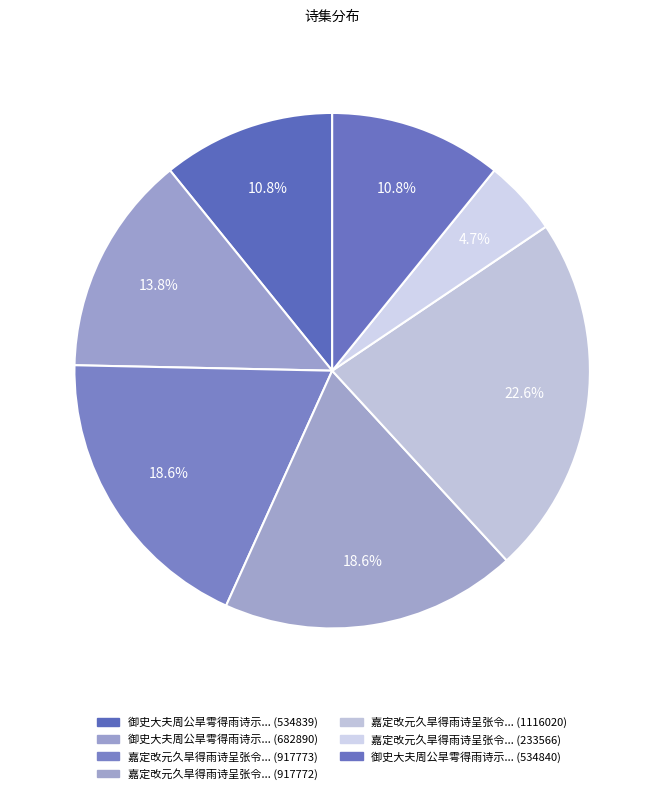

Is there a majority slice in this chart?

No